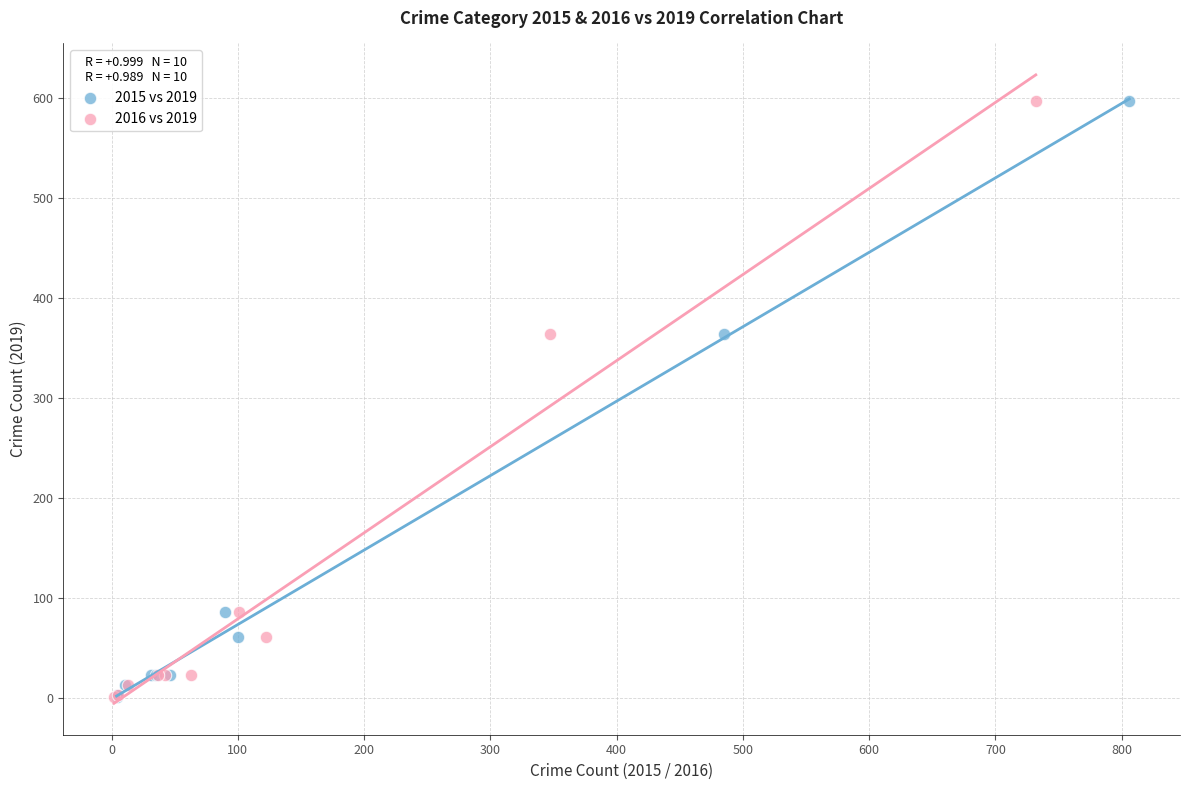

What are all the series names shown in the legend?

2015 vs 2019, 2016 vs 2019